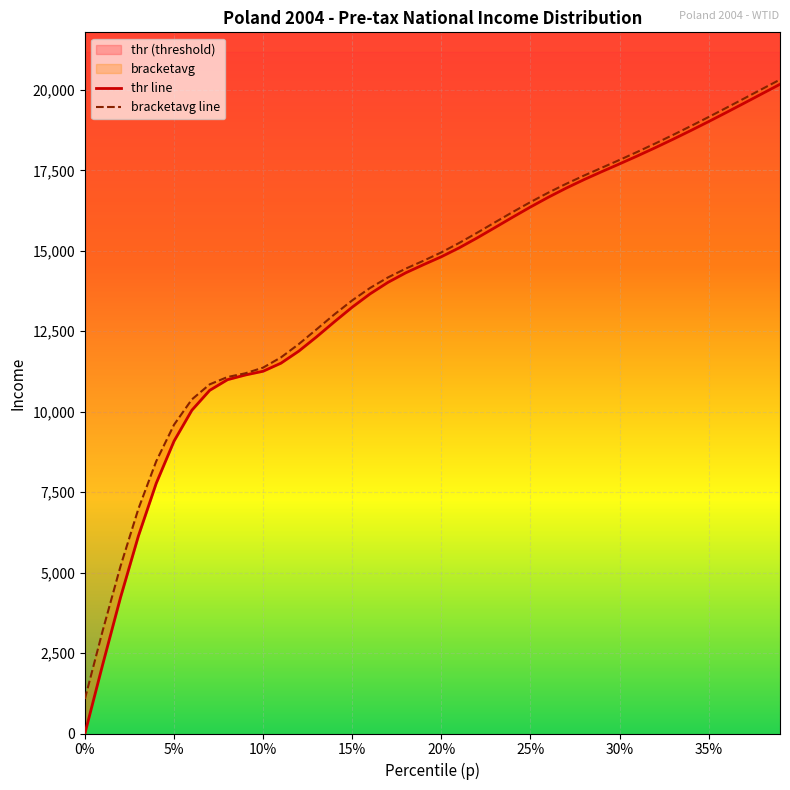

How many values in the bracketavg line series exceed 14950?

20